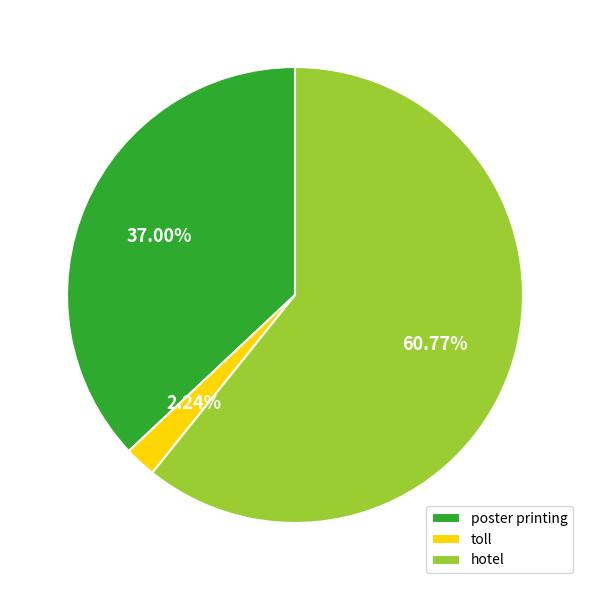

To the nearest percent, what is the average slice percentage?

33%